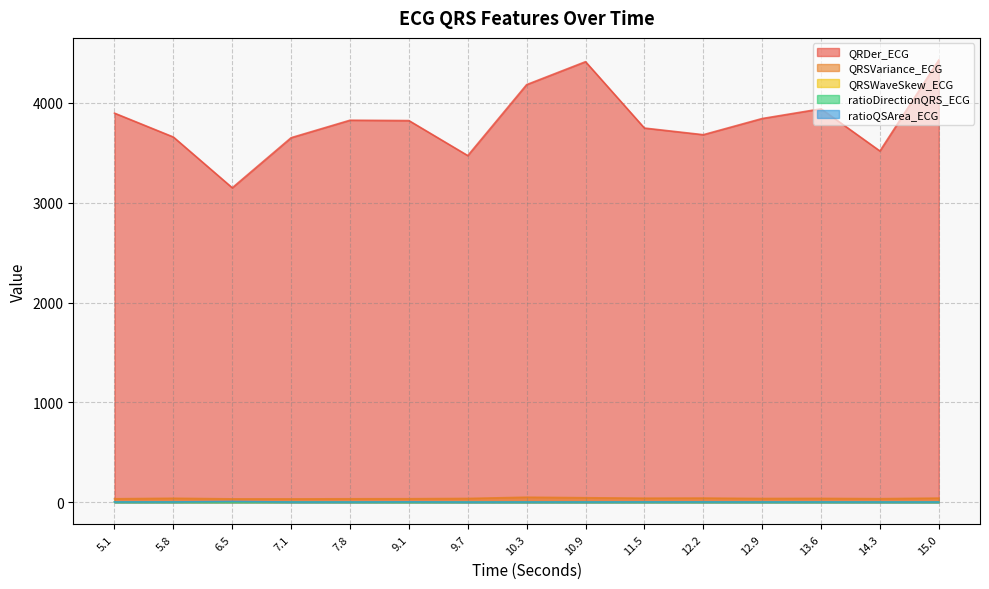

Which series has the widest spread of values?

QRDer_ECG